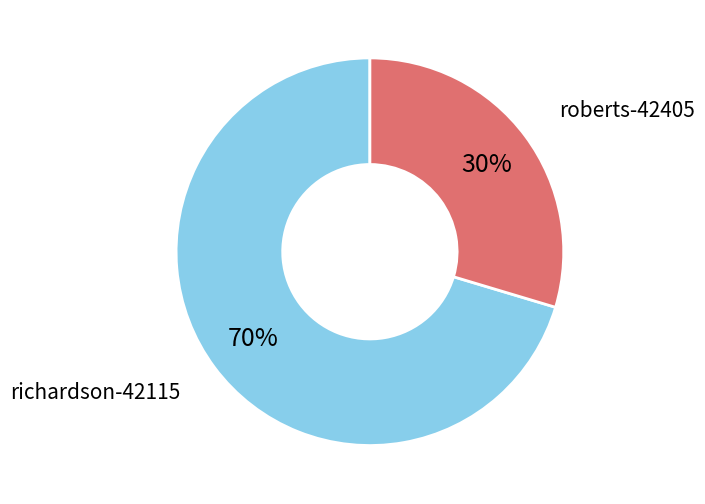

How many segments does this pie chart have?

2